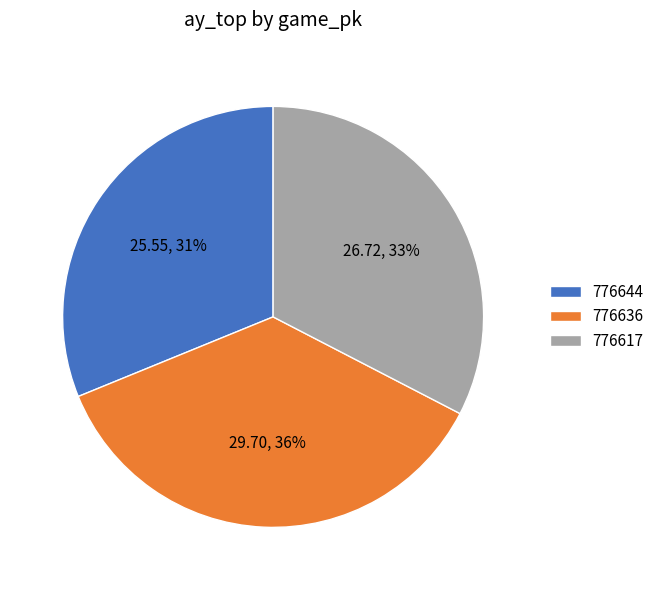

To the nearest percent, what is the difference between the 776644 and 776636 slice percentages?

5%